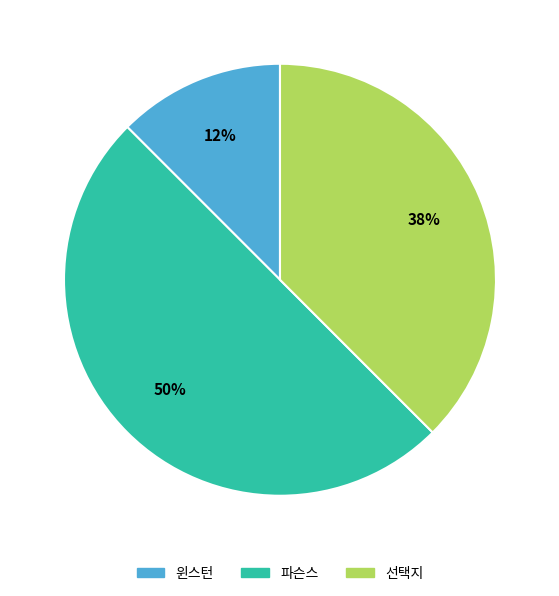

Is 선택지 the majority of the pie?

No